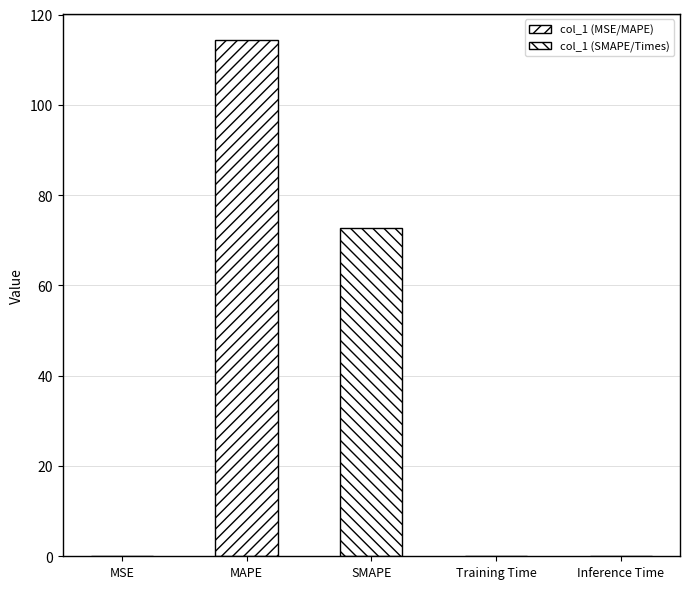

Are the bars grouped side by side (vs. stacked)?

No